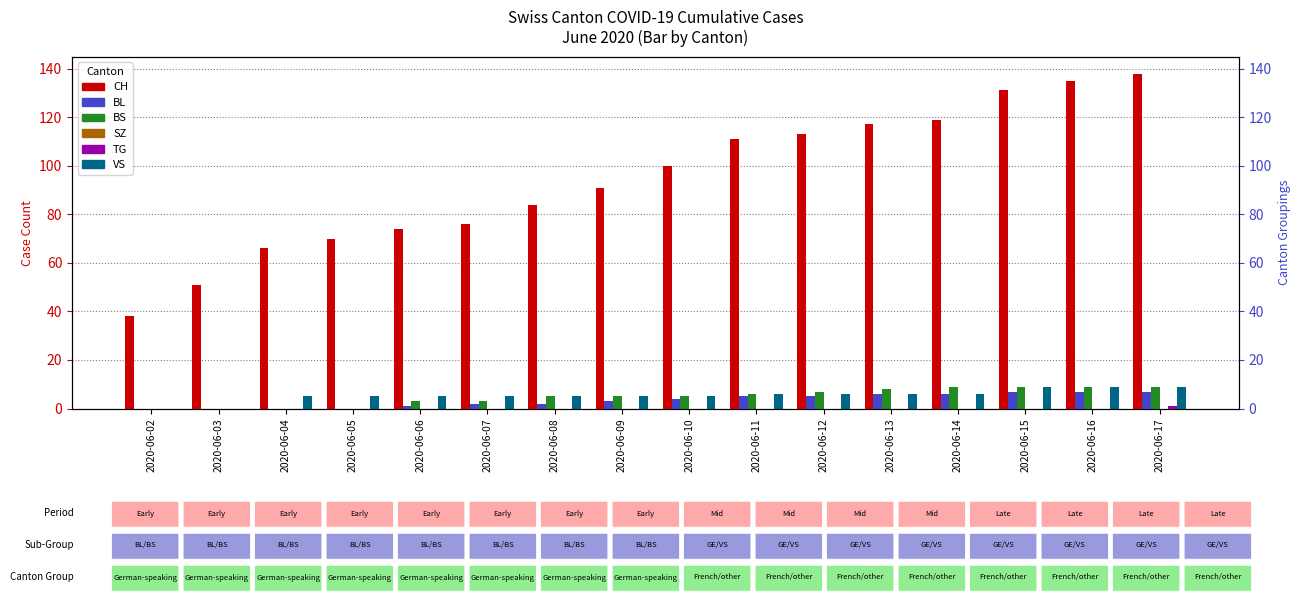

What is the difference between the CH values at 2020-06-16 and 2020-06-12?

22